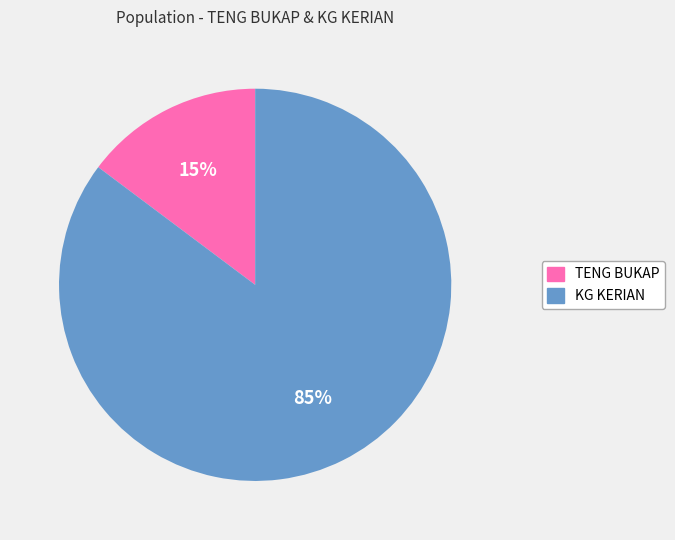

Between TENG BUKAP and KG KERIAN, which is larger?

KG KERIAN